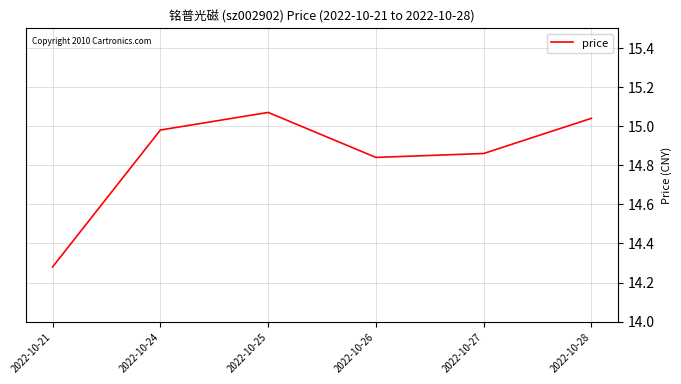

Between 2022-10-25 and 2022-10-27, which is larger?

2022-10-25